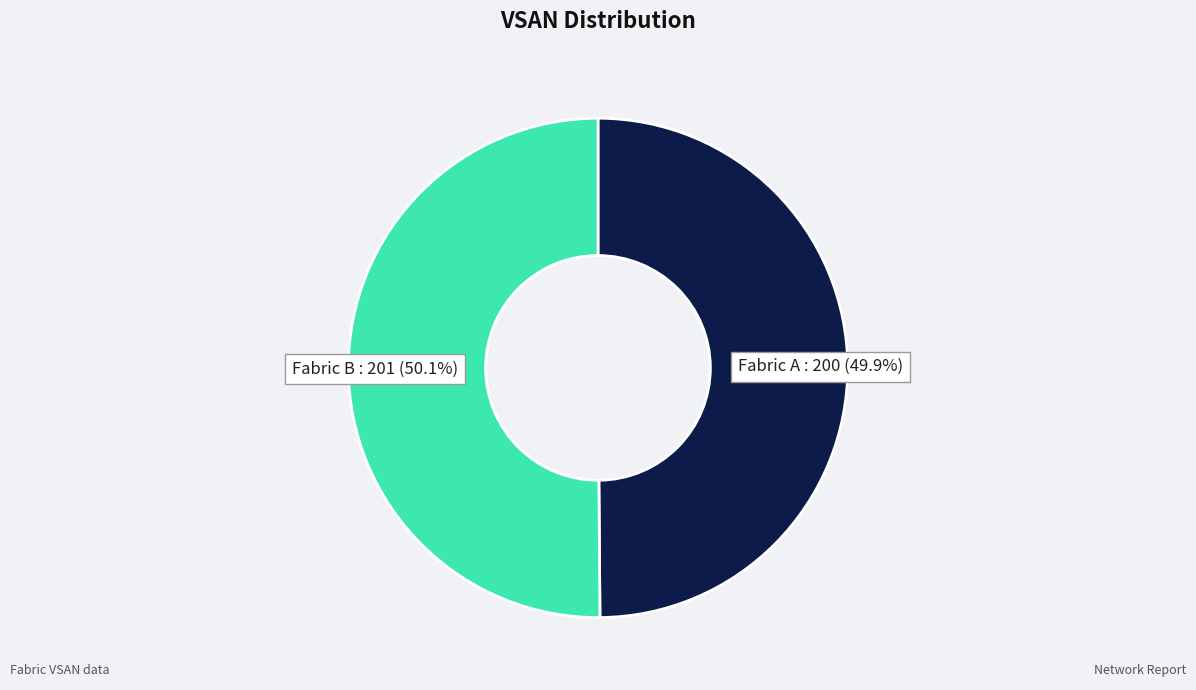

Is there any slice that represents more than half of the pie?

Yes